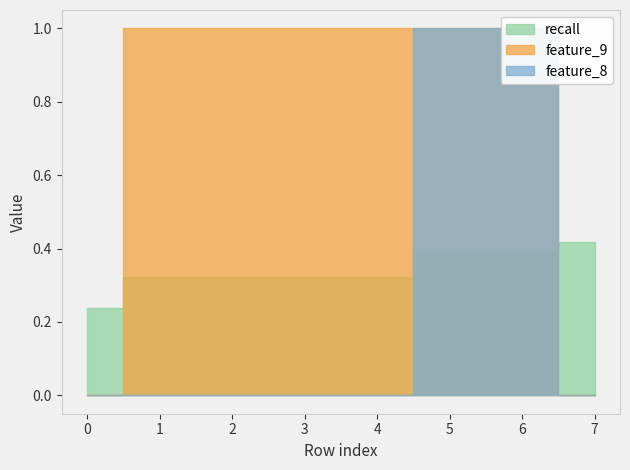

At how many categories does at least one series exceed 0?

8